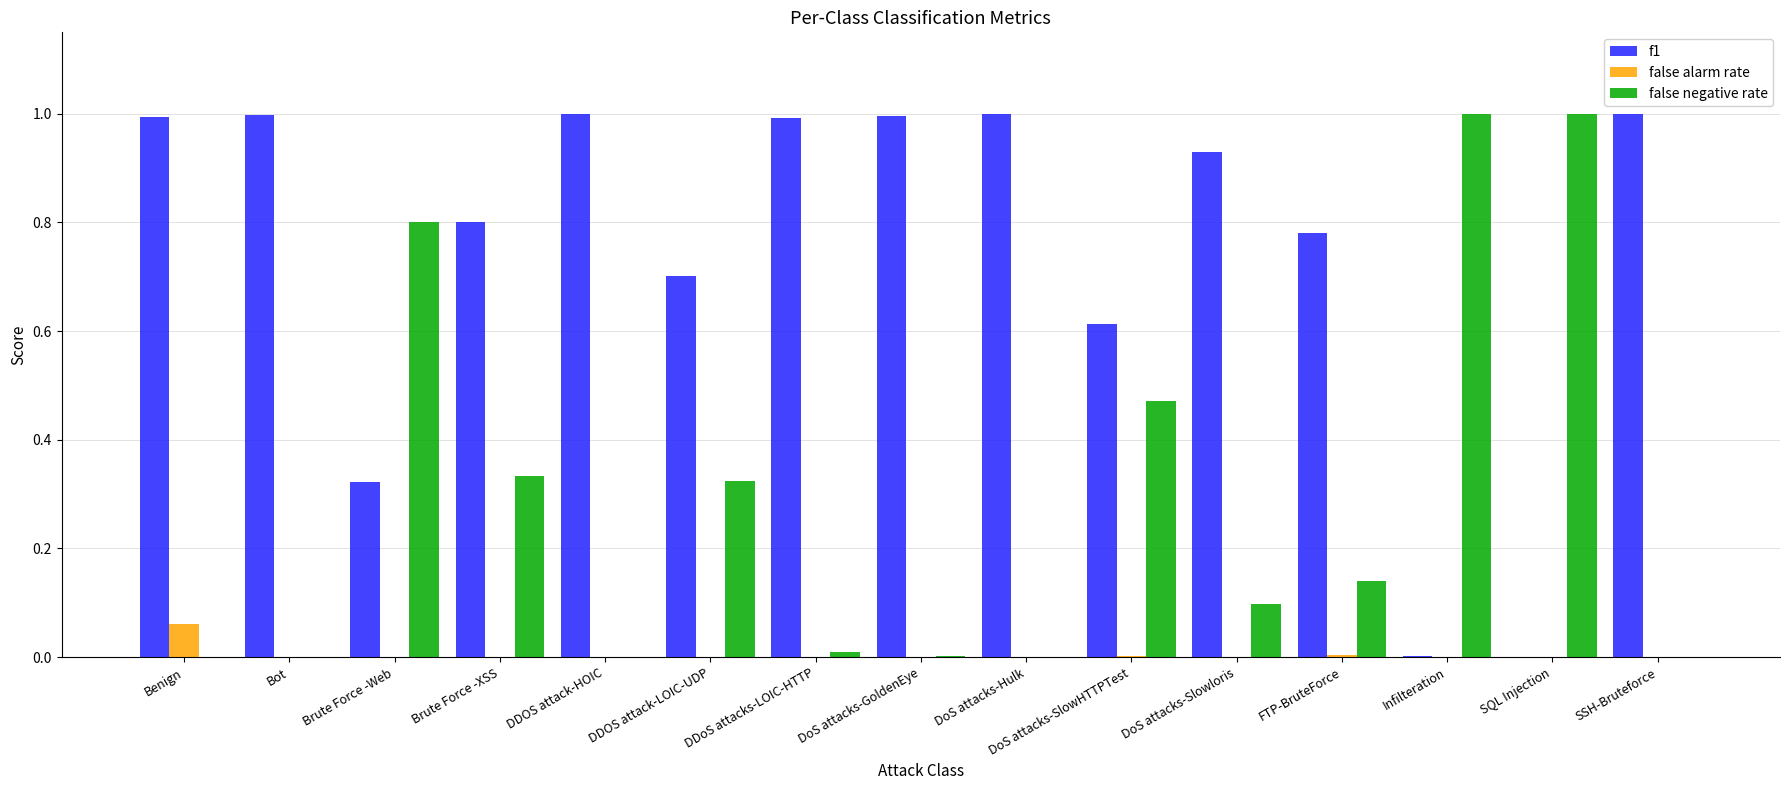

Which series changed the most between Brute Force -XSS and DDOS attack-HOIC?

false negative rate